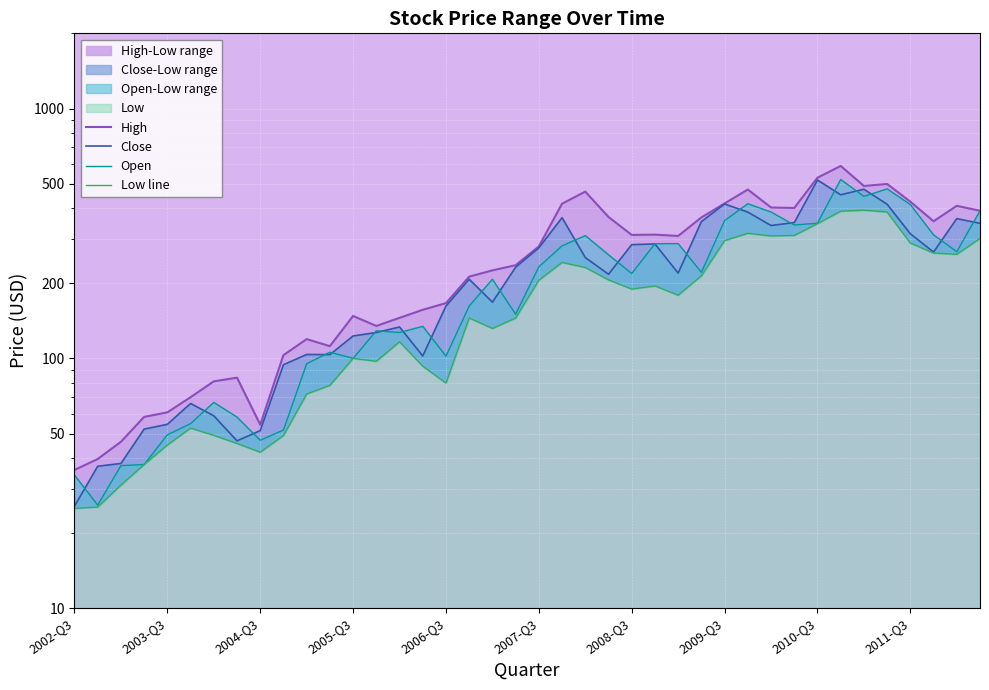

True or false: High has a value of 474.0 at 29.

True